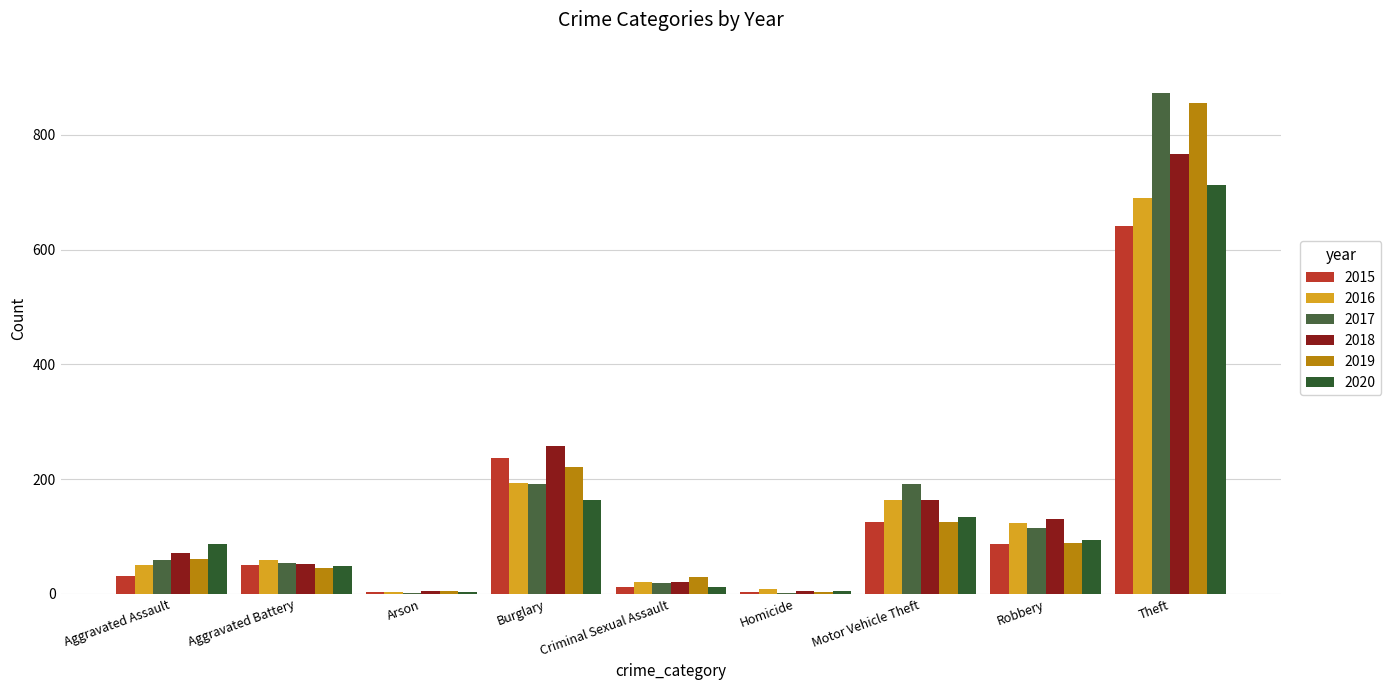

What is the average value of the 2017 series?

167